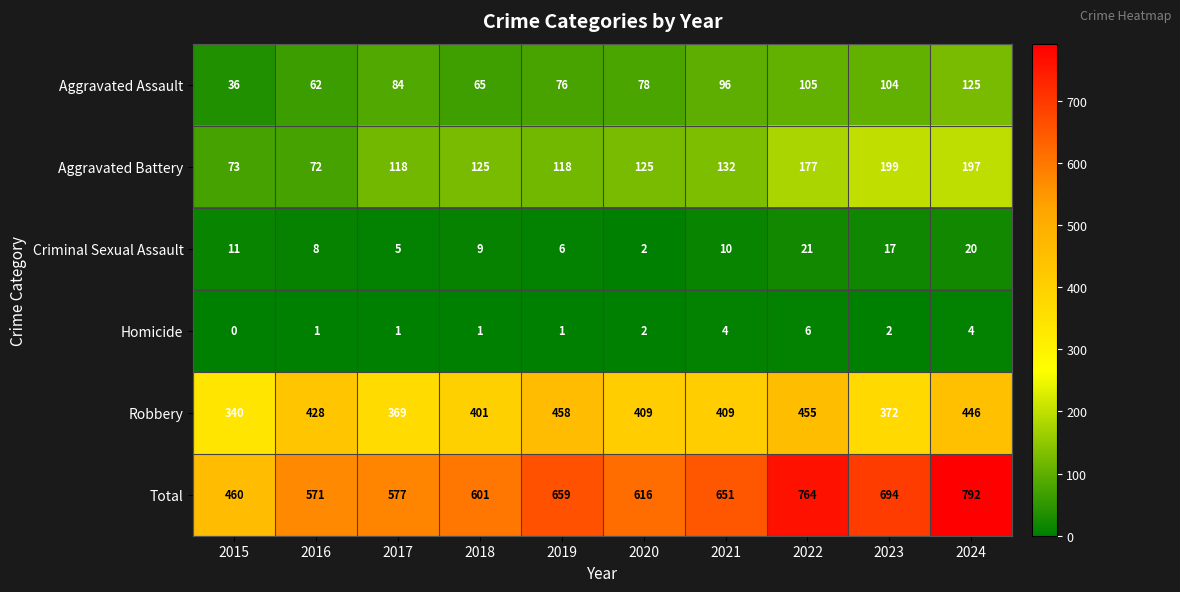

What is the difference between the Robbery values at 2022 and 2016?

27